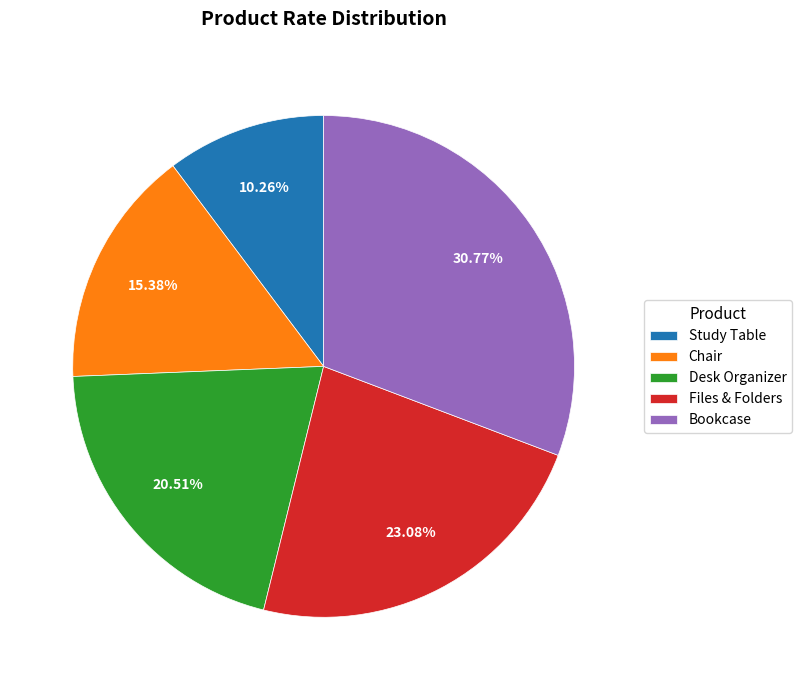

Which slice is the smallest?

Study Table